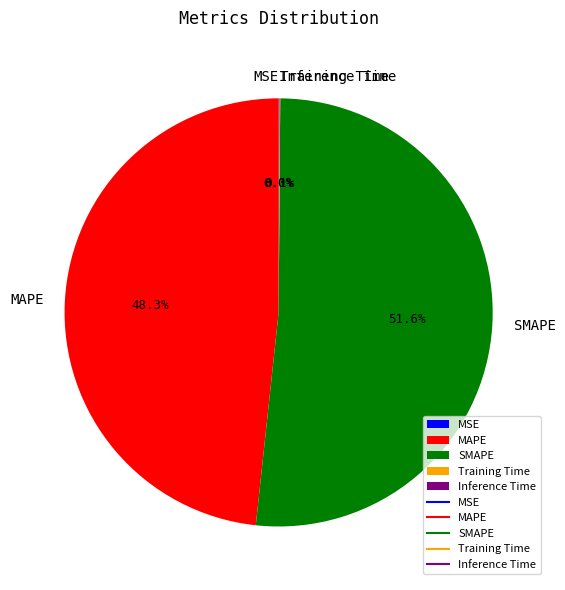

Between SMAPE and MAPE, which is larger?

SMAPE